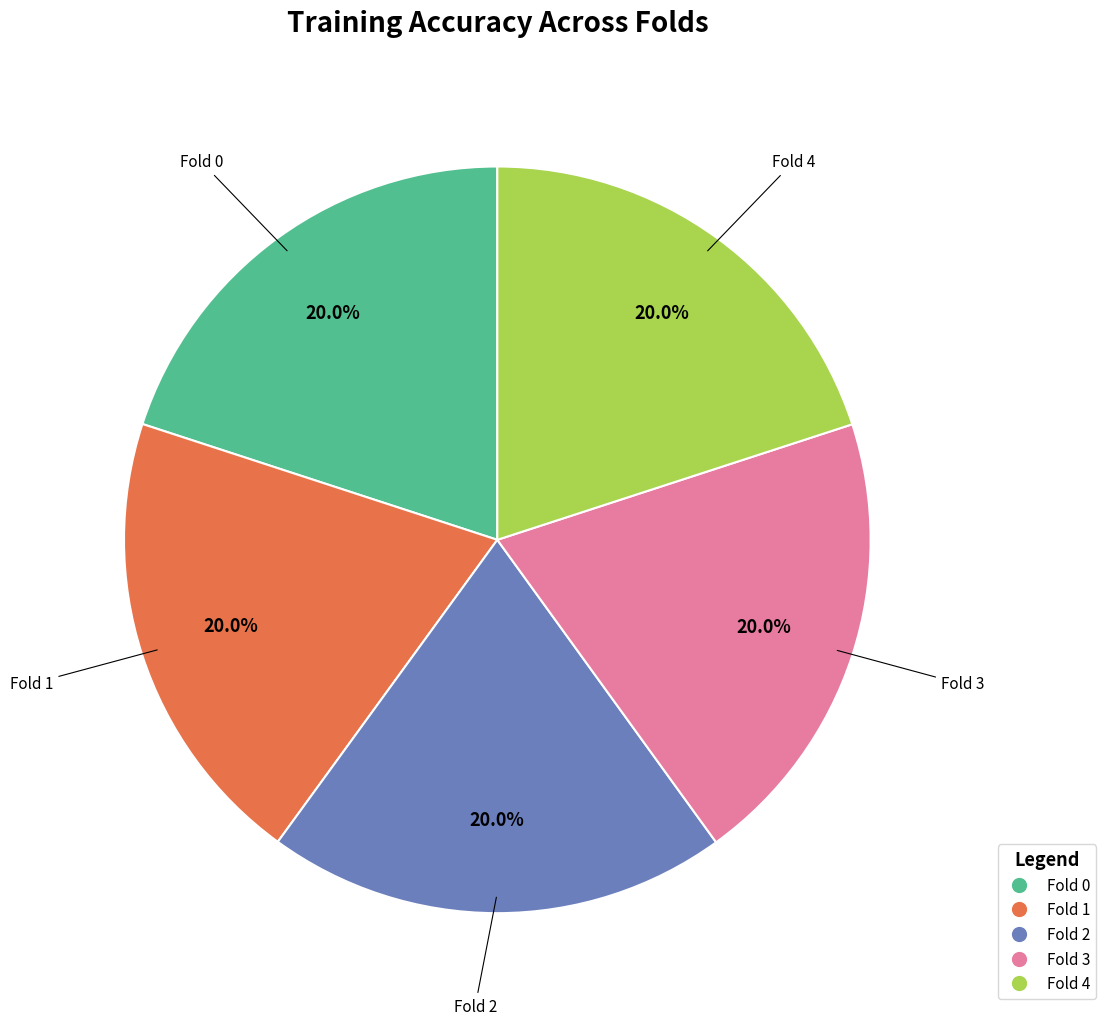

True or false: Fold 3 accounts for 20% of the total.

True